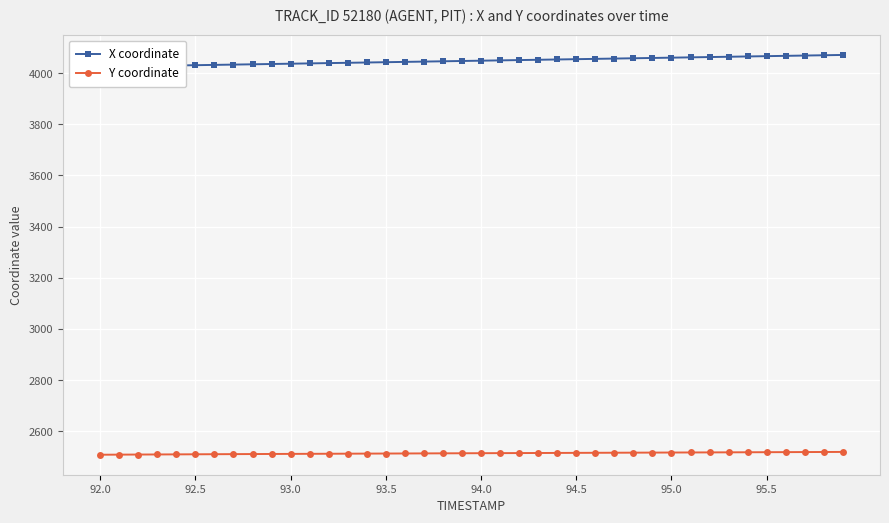

True or false: X coordinate has more than 2 interior local peaks.

False